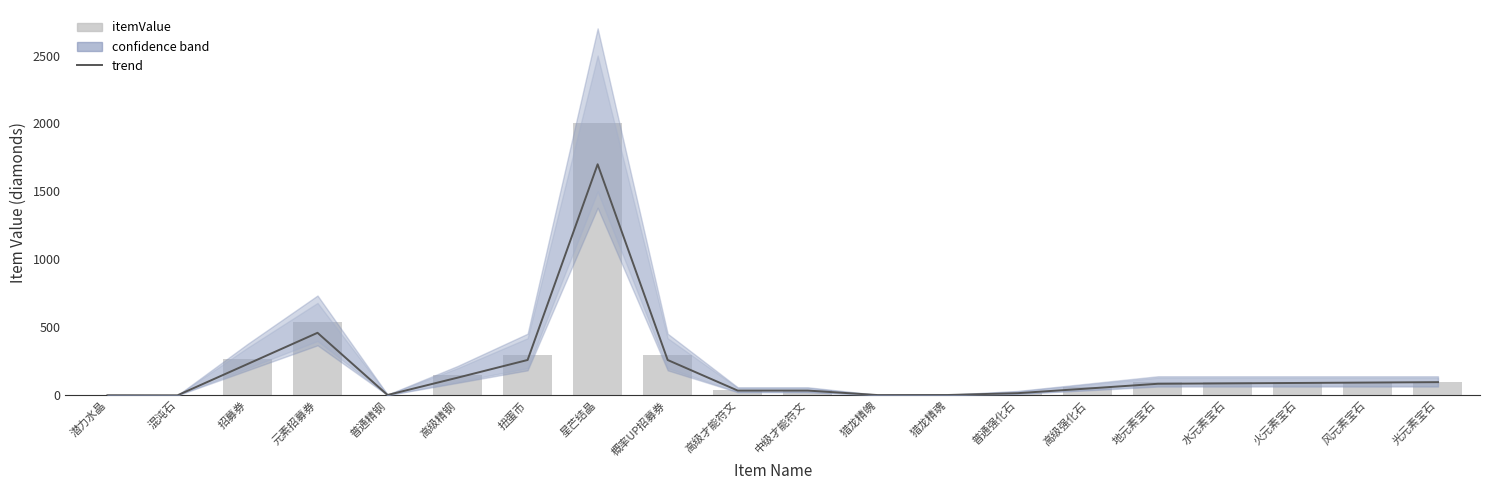

What is the total value across all series at 高级才能符文?

75.0